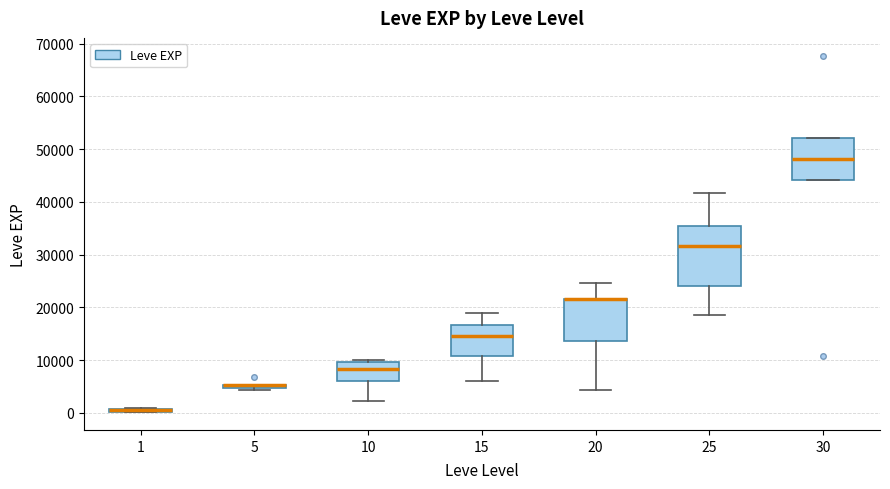

Where does the upper whisker of the box at x = 15 end on the y-axis? The values are not printed on the chart, so give them approximately, as read against the axis.

19000